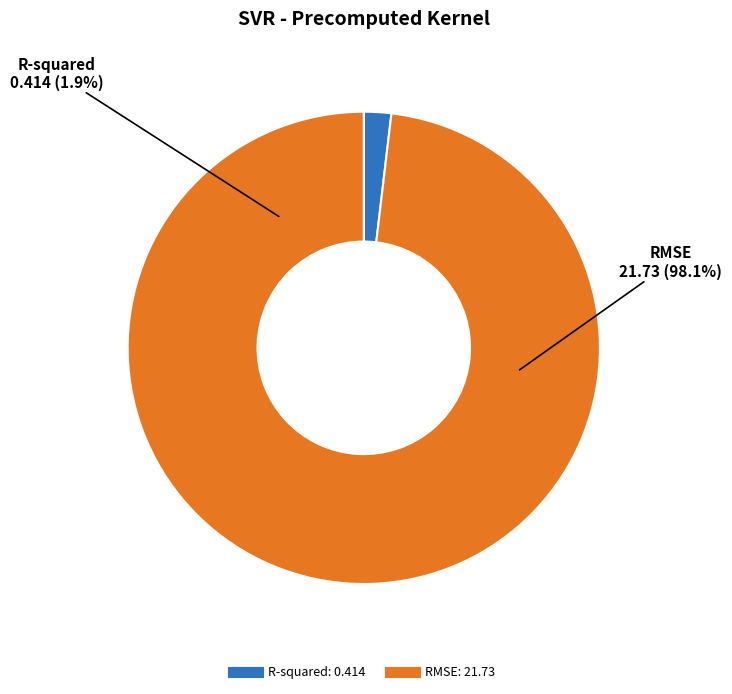

To the nearest percent, what is the combined percentage of R-squared and RMSE?

100%